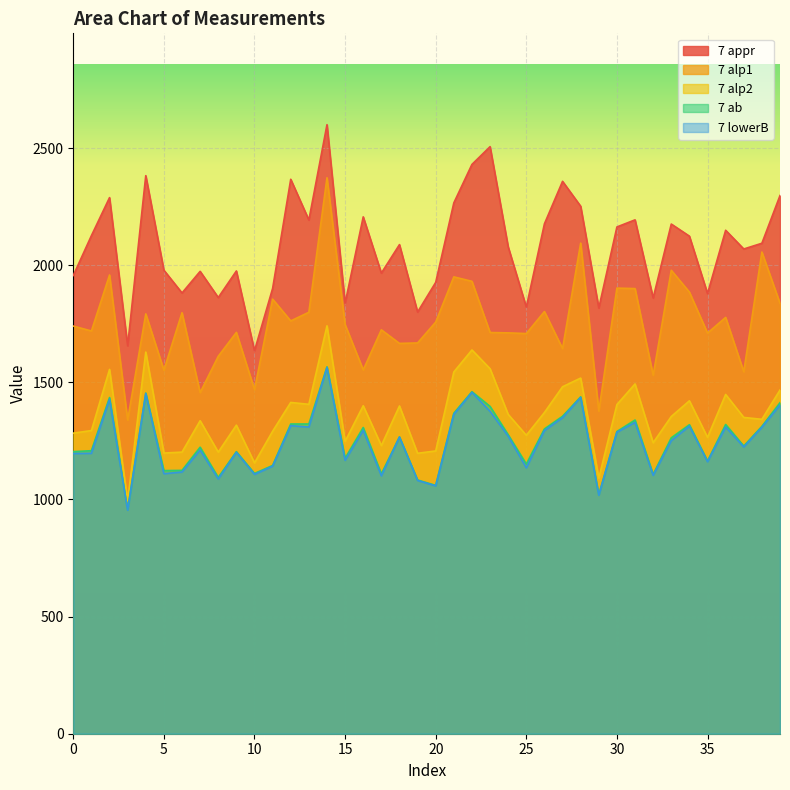

What is the sum of all 7 ab values?

50014.0